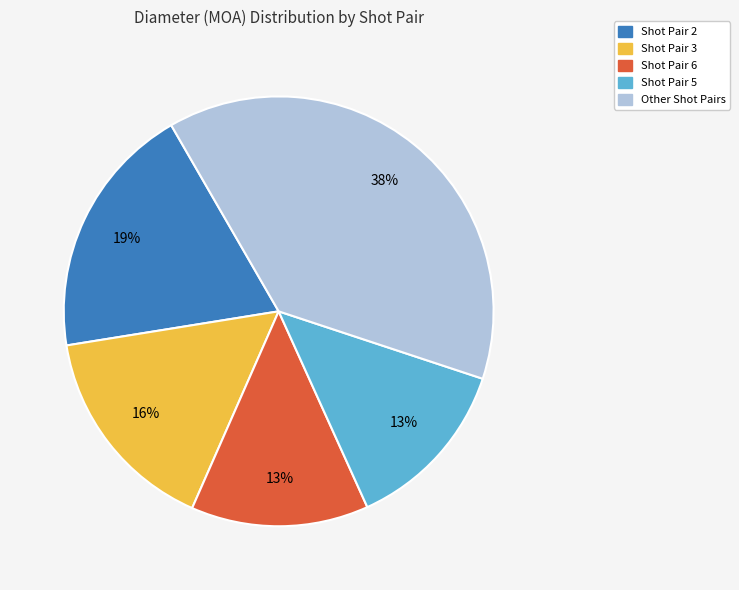

Does any single category account for the majority?

No